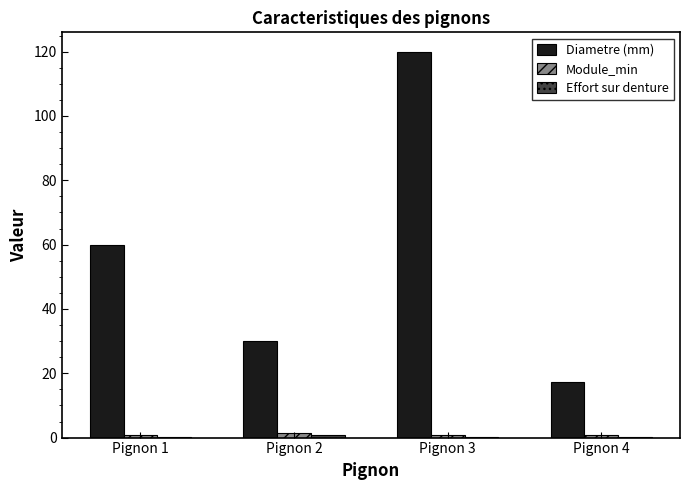

Between Pignon 2 and Pignon 3, which series saw the biggest shift?

Diametre (mm)